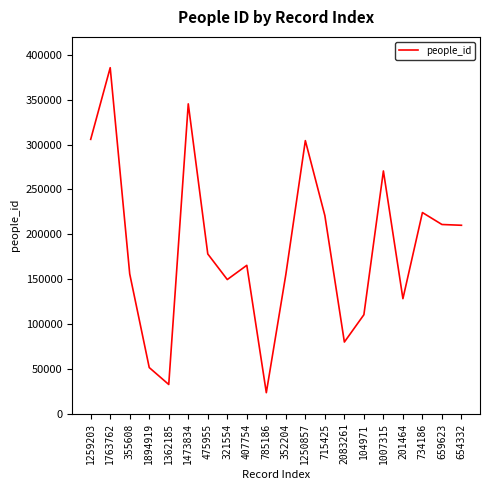

At which category does the chart reach its minimum across all series?

785186